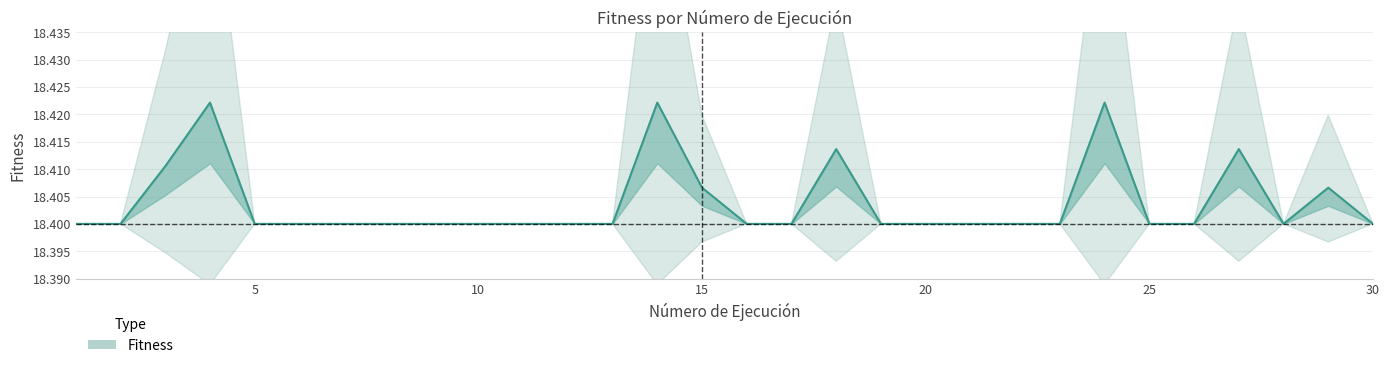

Which has a higher value, 2 or 16?

2